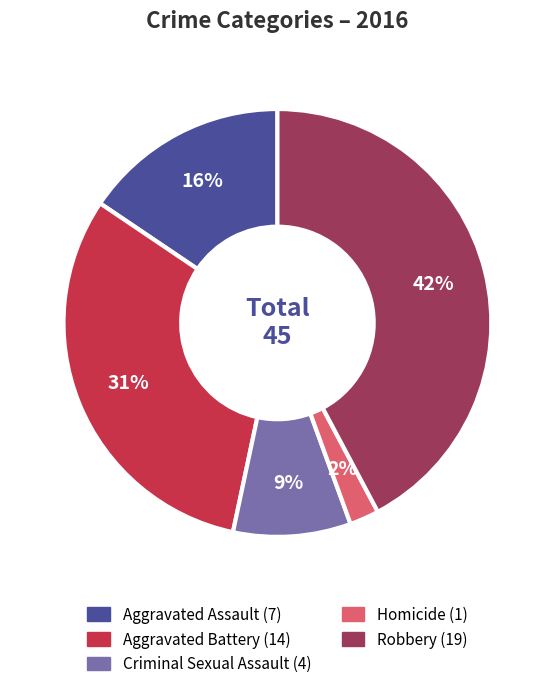

How many segments does this pie chart have?

5